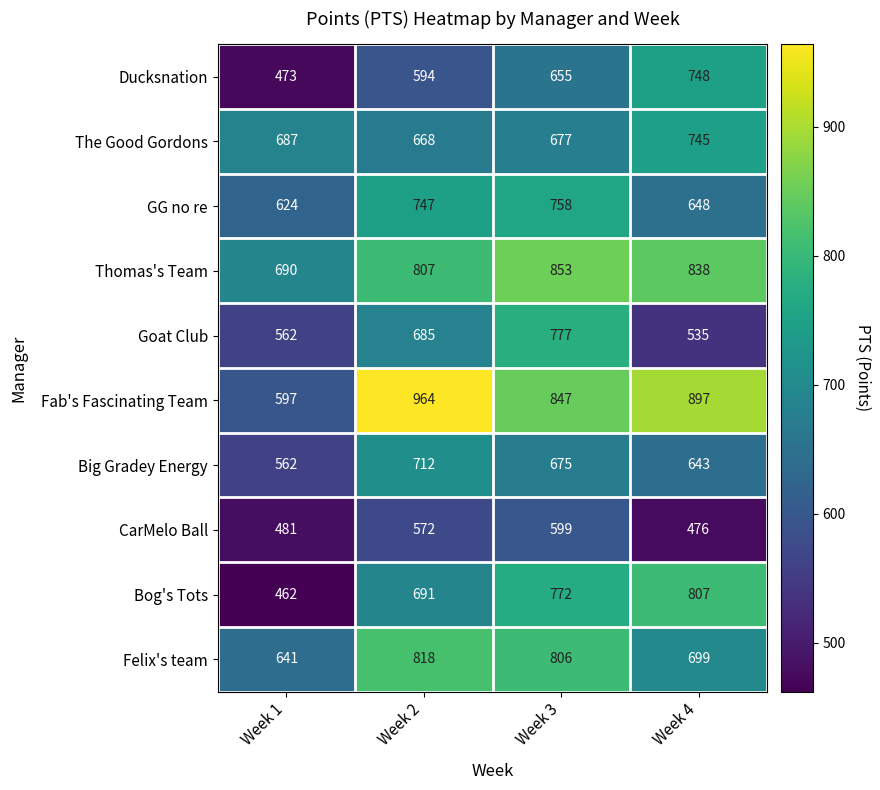

Where is Thomas's Team nearest to the value 771?

Week 2